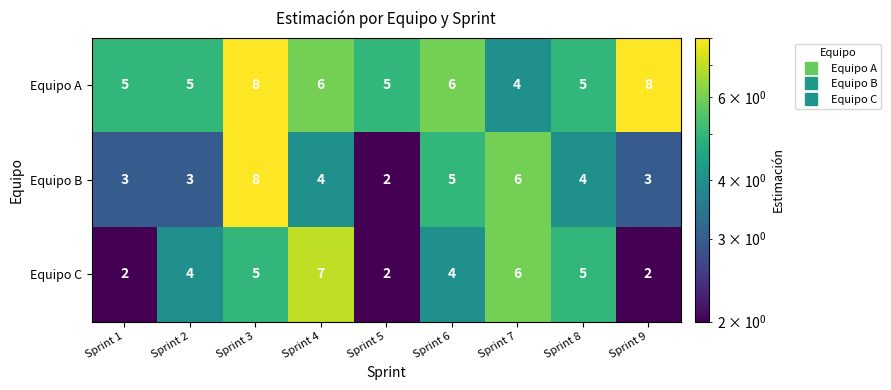

The Equipo C series shows 2 at Sprint 5. True or false?

True